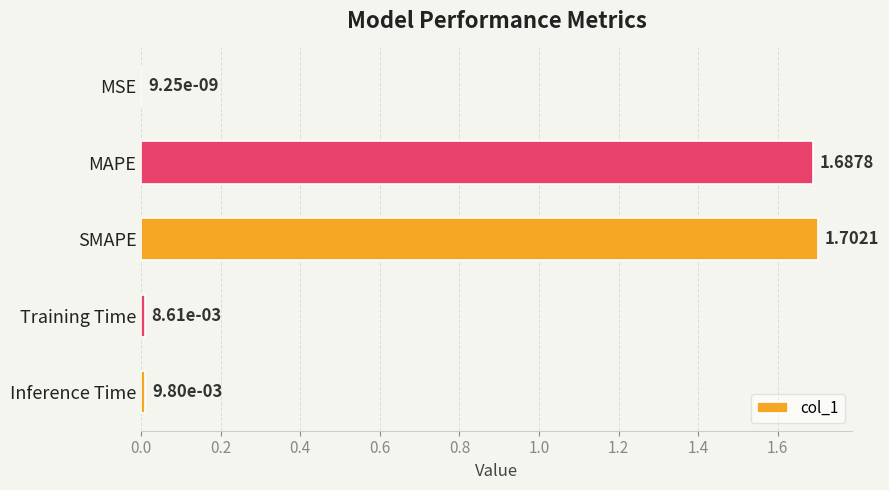

What is the sum of all values?

3.4